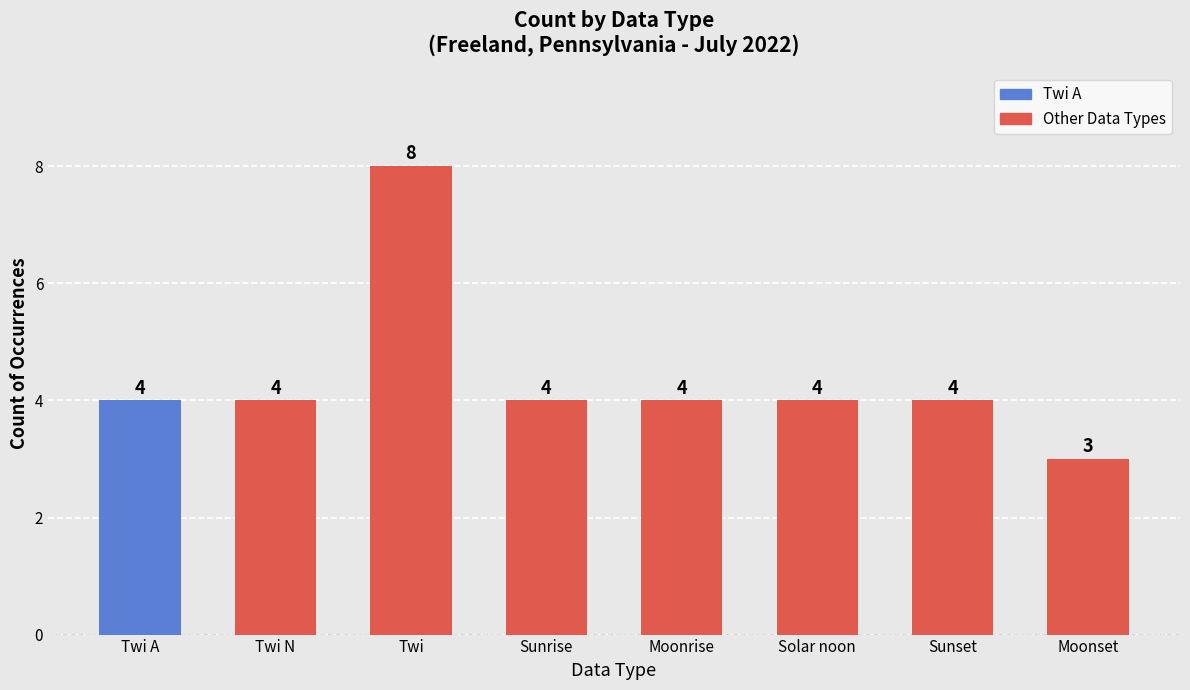

Reading right to left, extract all data points from this chart.

Moonset=3	Sunset=4	Solar noon=4	Moonrise=4	Sunrise=4	Twi=8	Twi N=4	Twi A=4